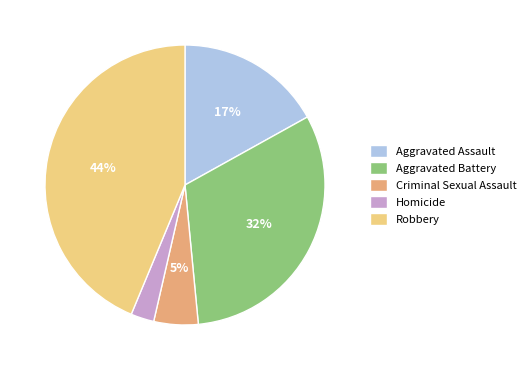

Is there any slice that represents more than half of the pie?

No